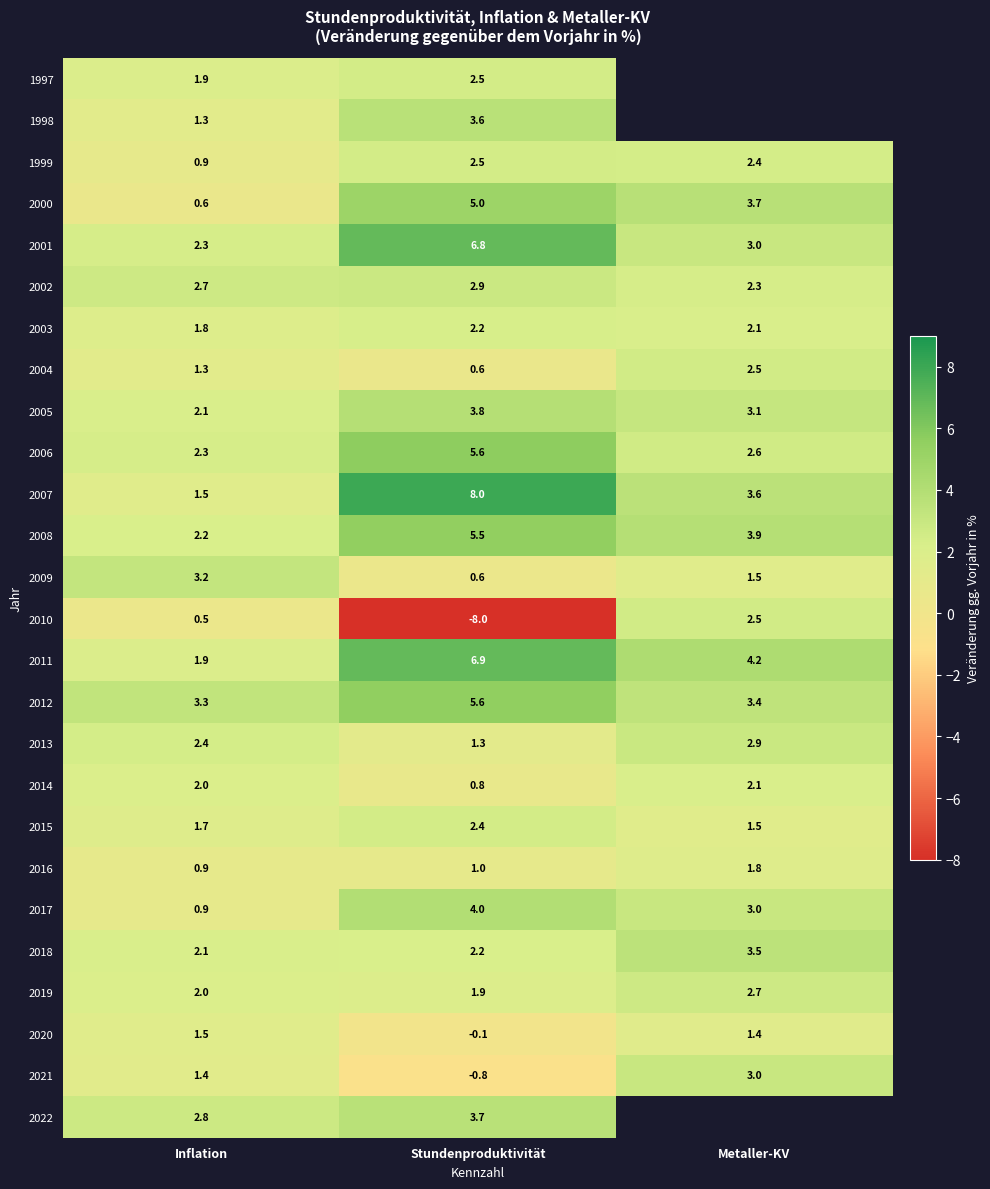

How many distinct data groups are displayed?

26